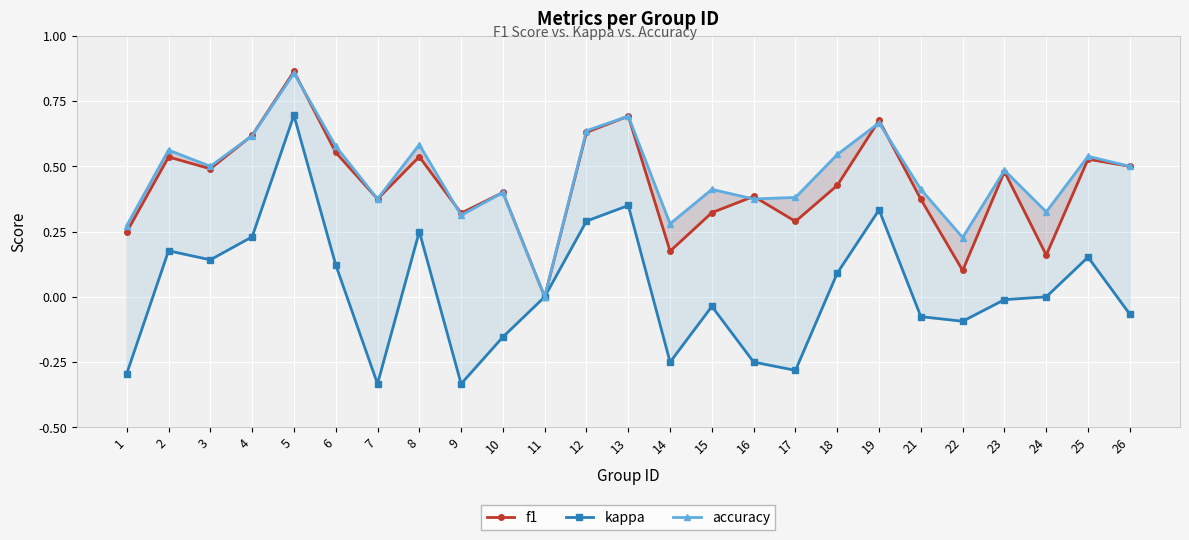

The f1 series shows 0.4 at 10. True or false?

True